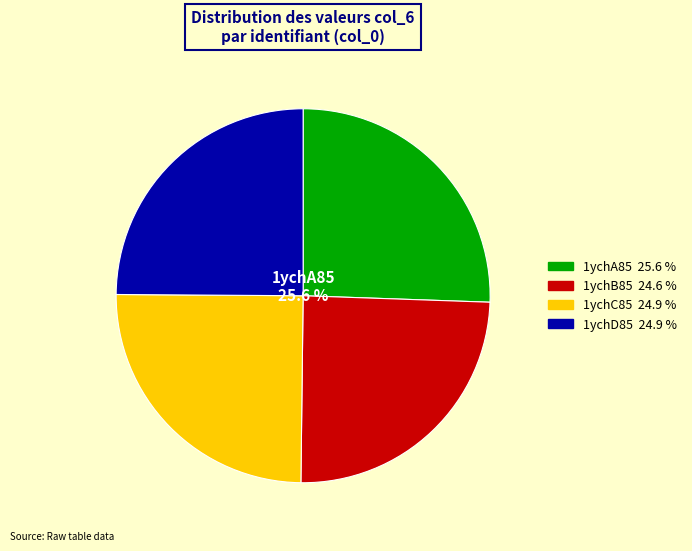

Is there a majority slice in this chart?

No